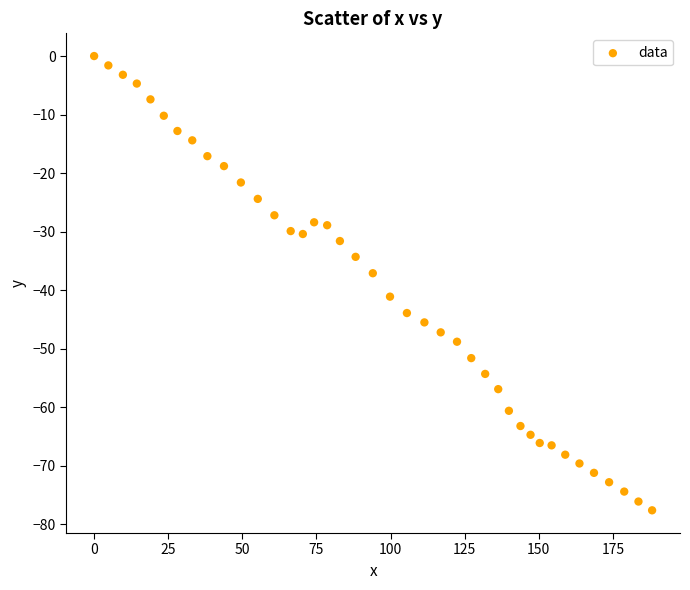

What is the range of Y values (max minus min)?

77.6